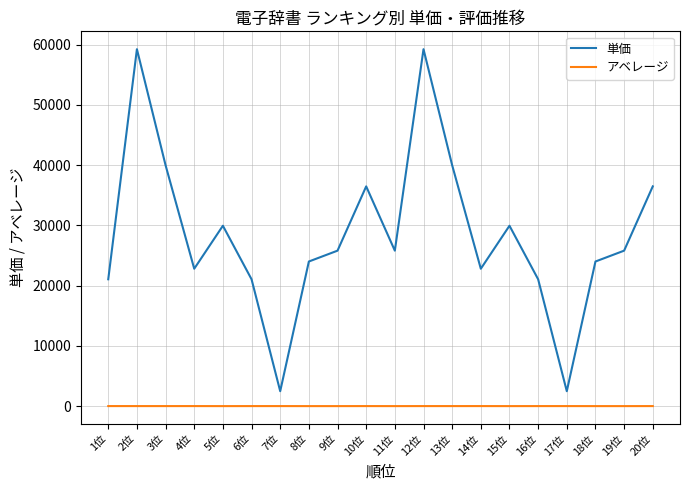

Count the number of data series in this chart.

2